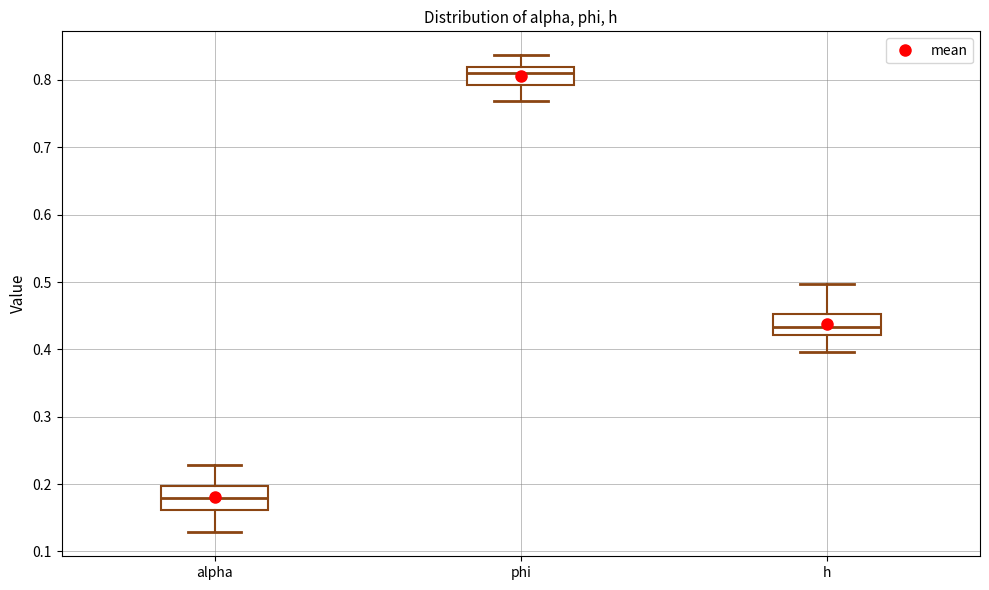

Where does the lower whisker of the box for h end on the y-axis? The values are not printed on the chart, so give them approximately, as read against the axis.

0.40